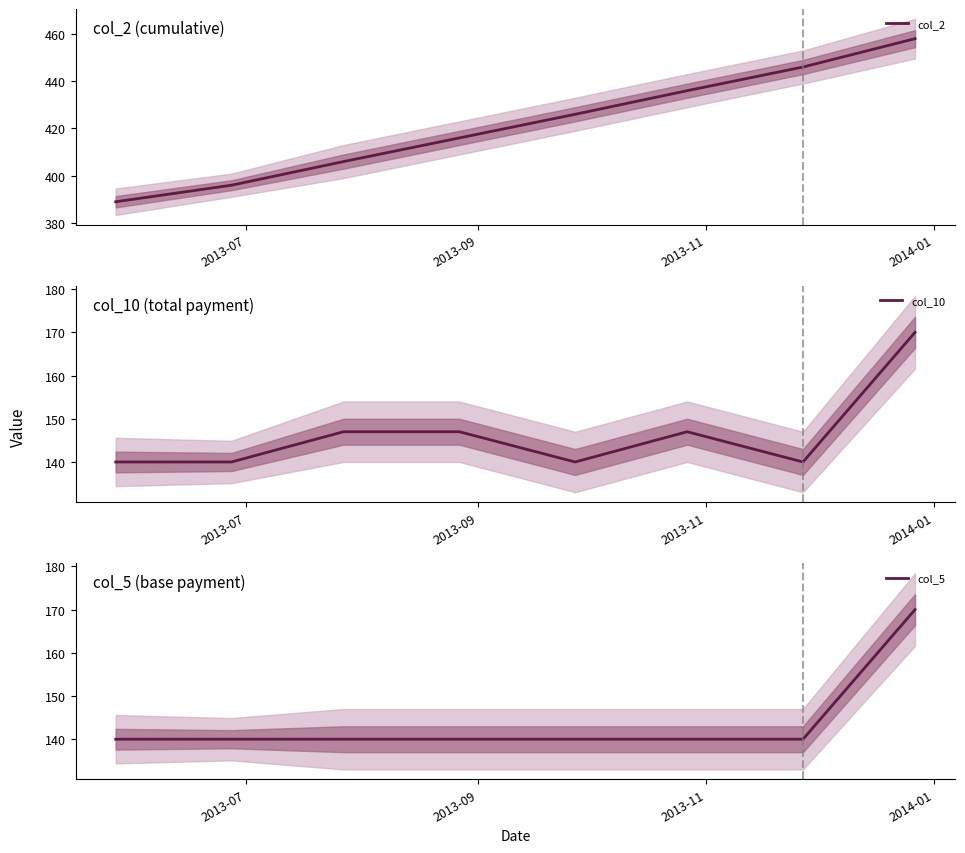

What is the minimum value for col_2?

389